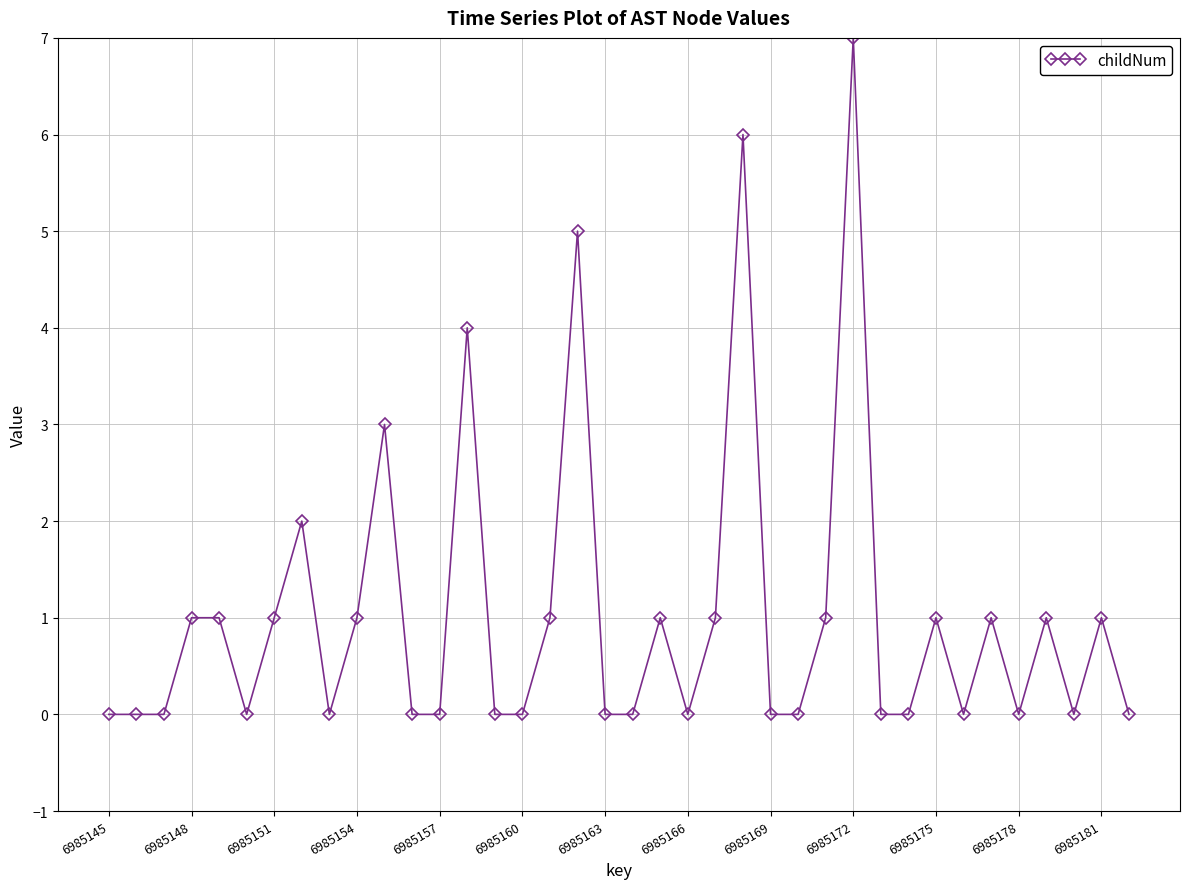

How many distinct data groups are displayed?

1